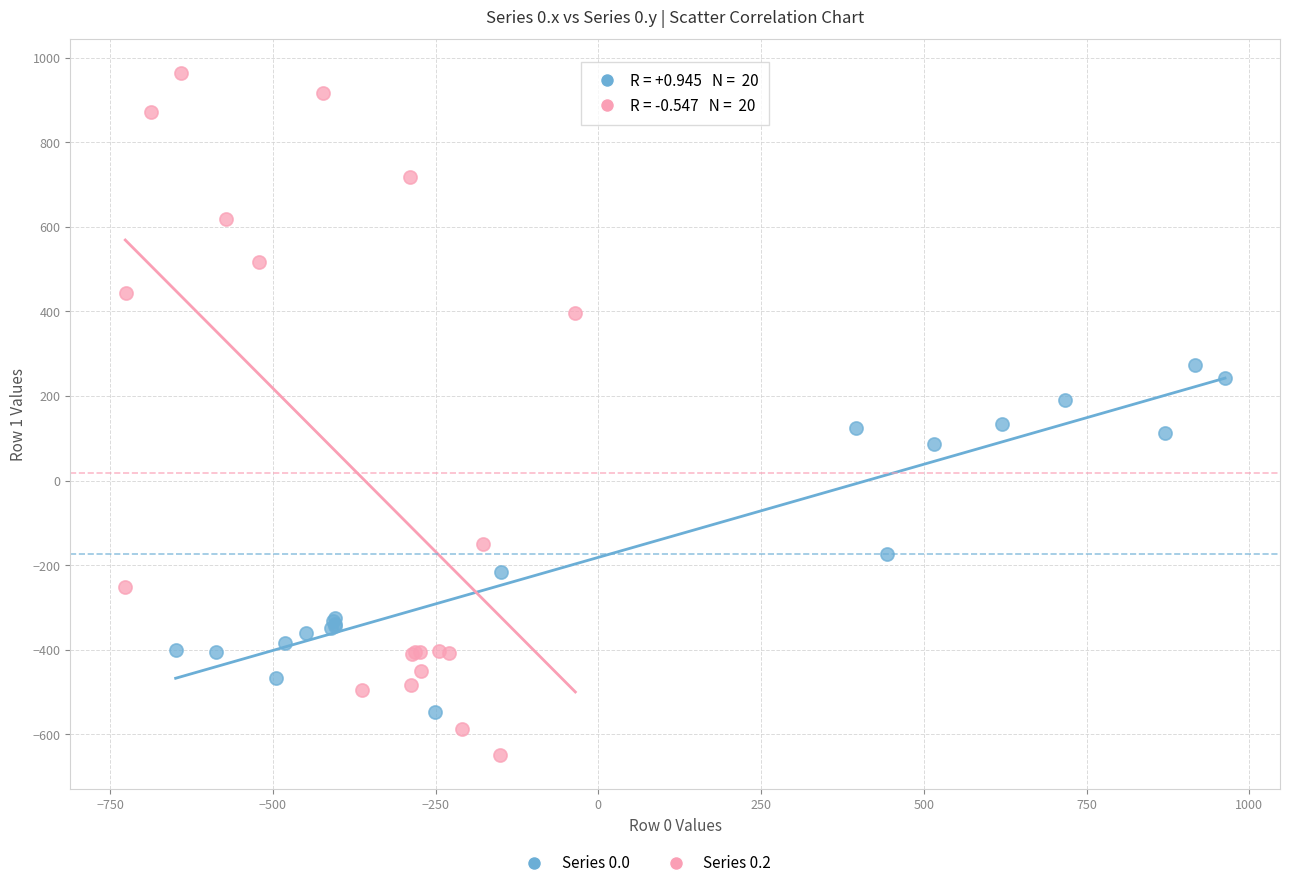

Which series contains the highest Y value?

Series 0.2